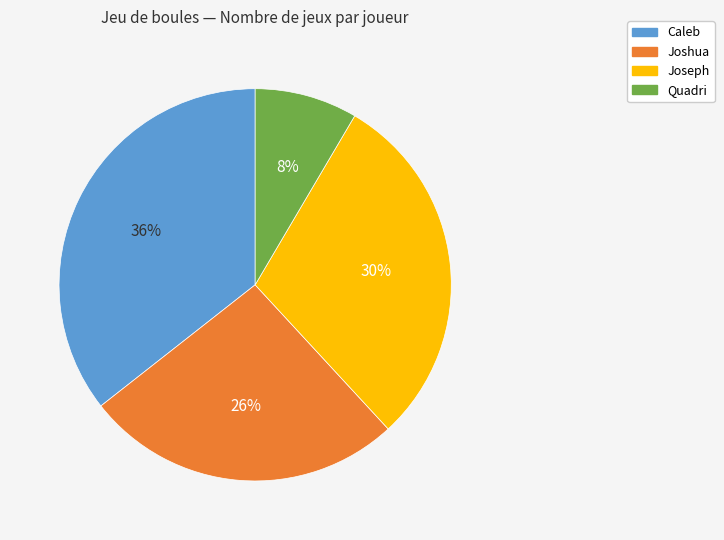

Does Quadri account for over 50% of the chart?

No